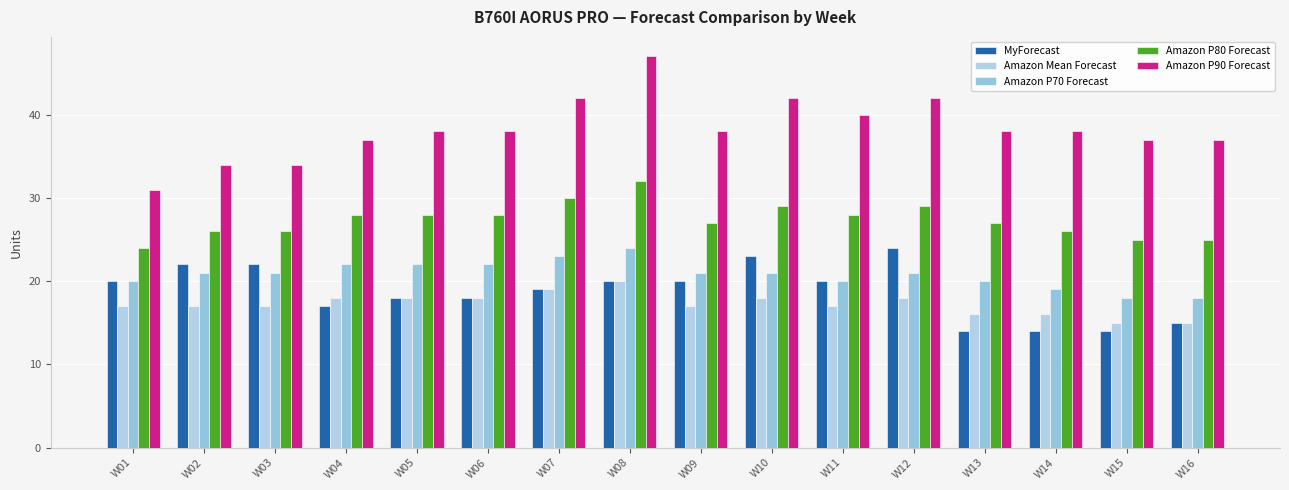

What is the difference between the maximum and minimum values in the Amazon P70 Forecast series?

6